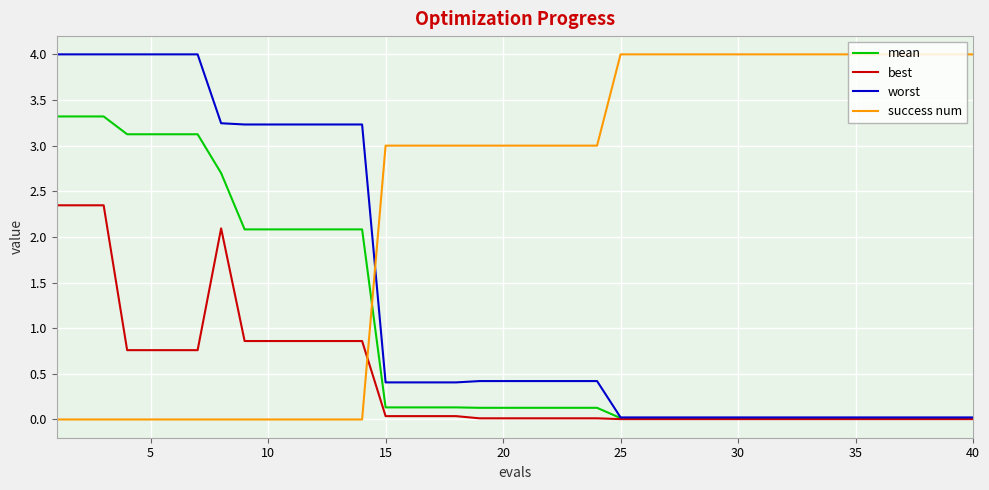

True or false: worst and success num intersect in this chart.

True